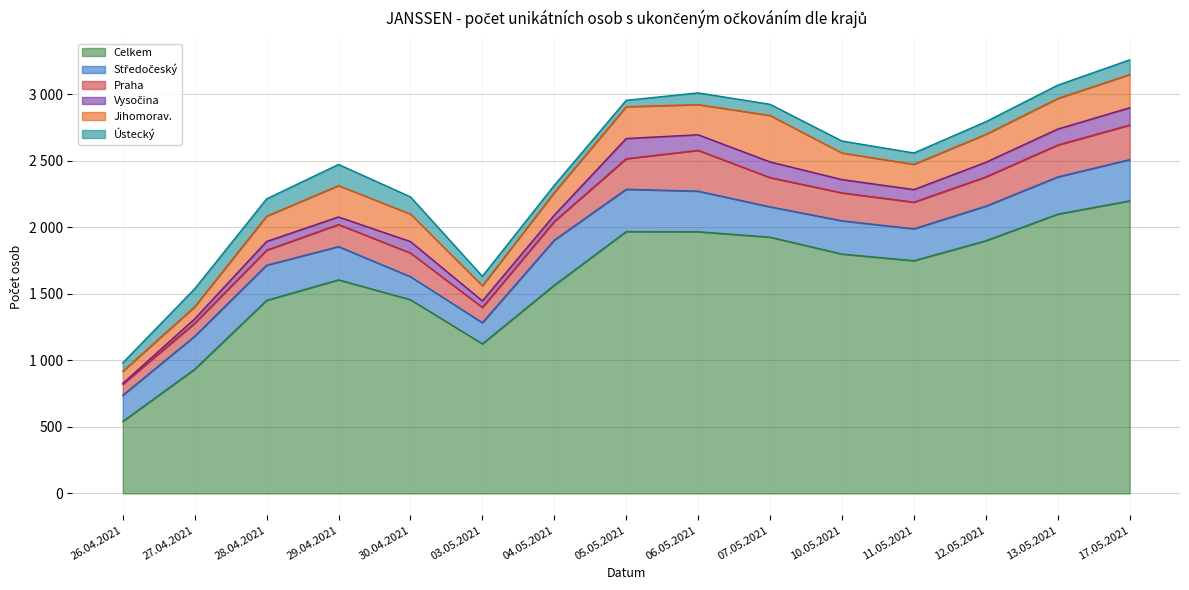

How many categories are shown in the chart?

15